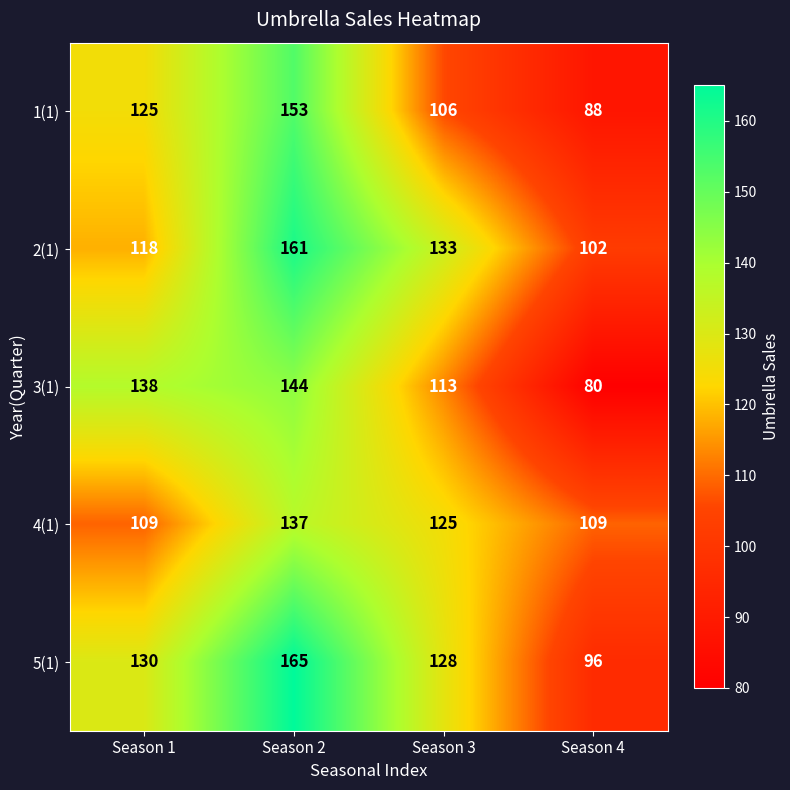

At which category is the sum across all series the highest?

Season 2